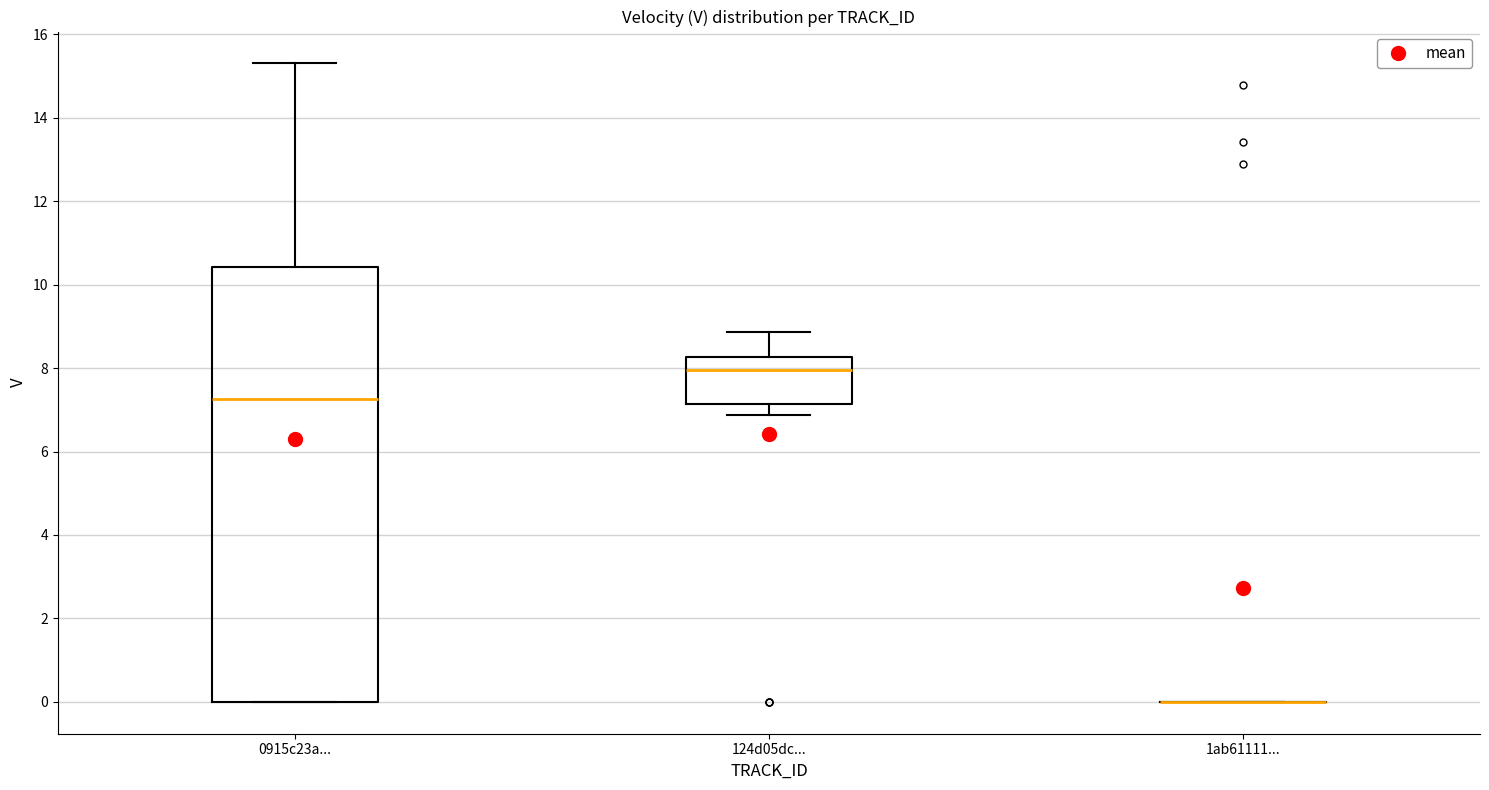

Comparing the boxes themselves (not the whiskers), which one is the tallest?

0915c23a...